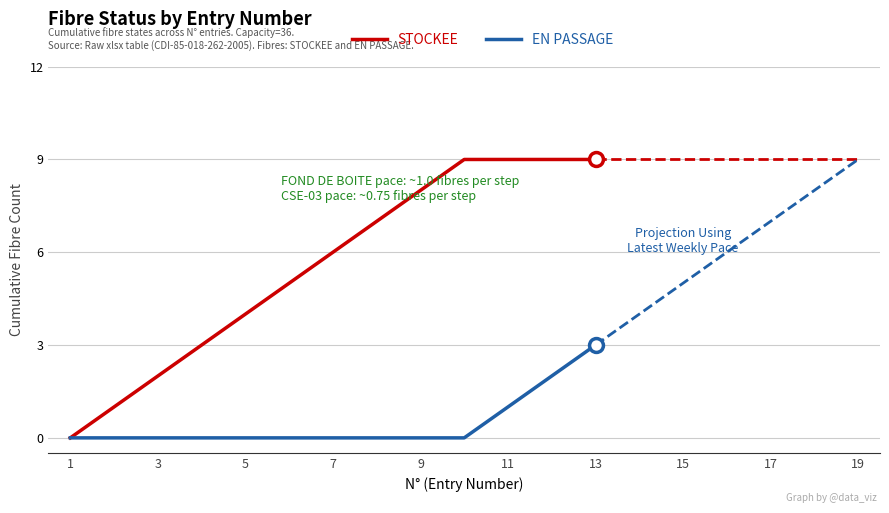

How many lines are shown in the chart?

2